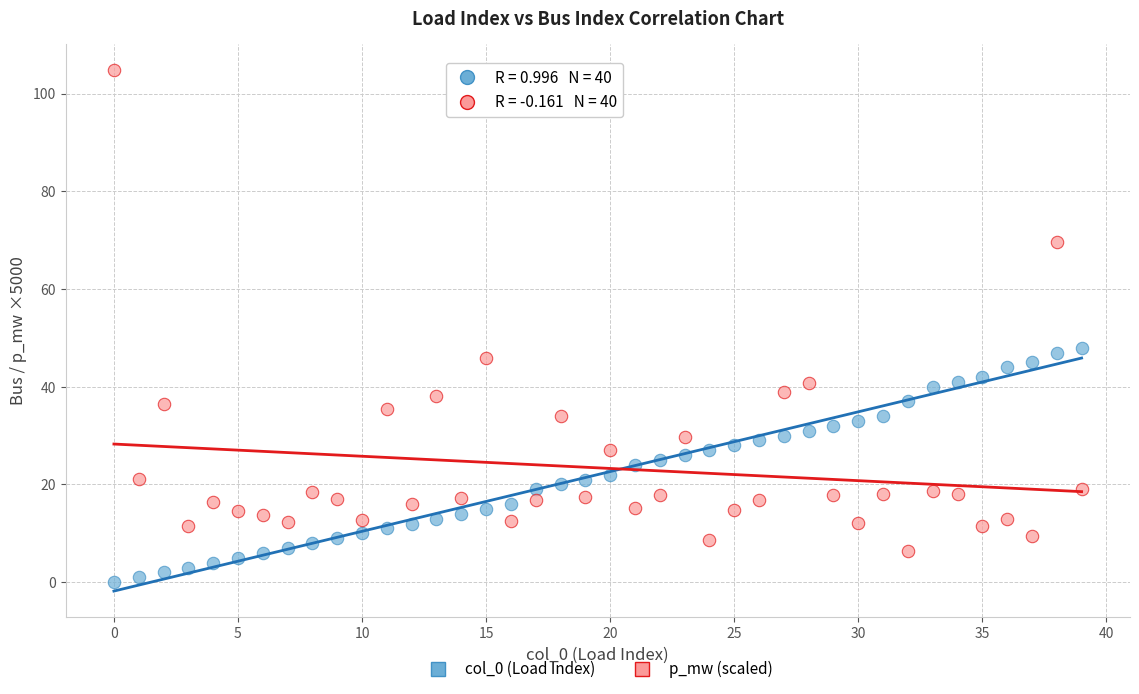

Count the number of points in this scatter plot.

80